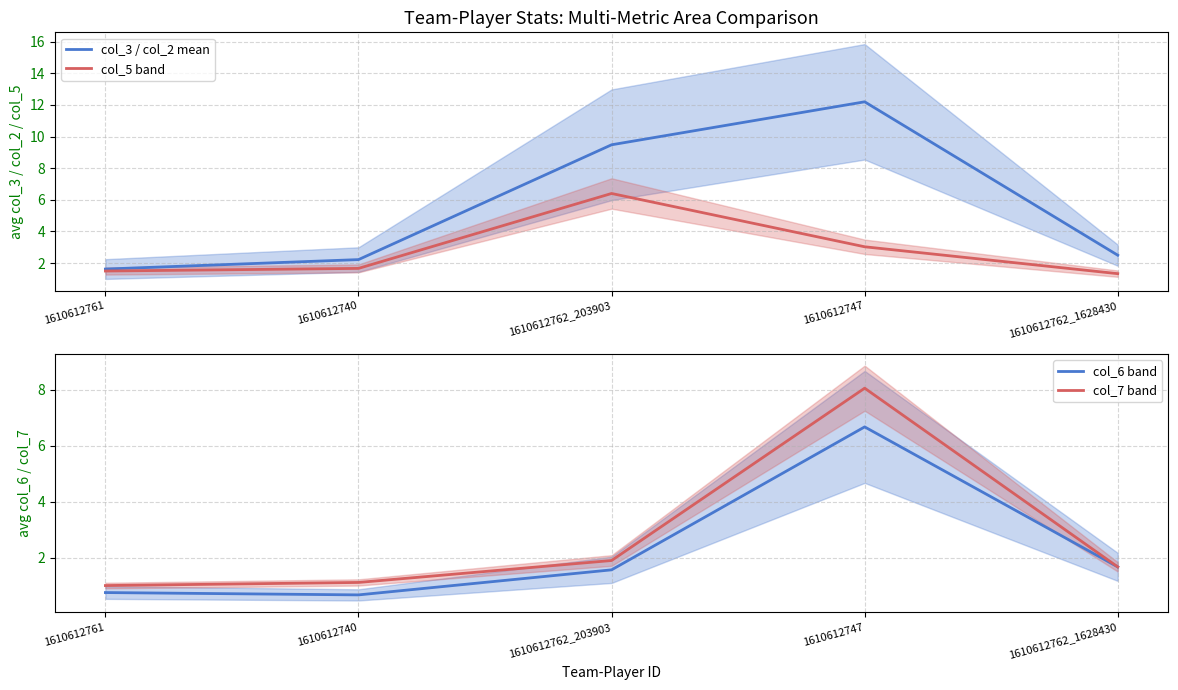

Is the value of col_5 band at 1610612762_1628430 greater than the value of col_3 / col_2 mean at 1610612740?

No